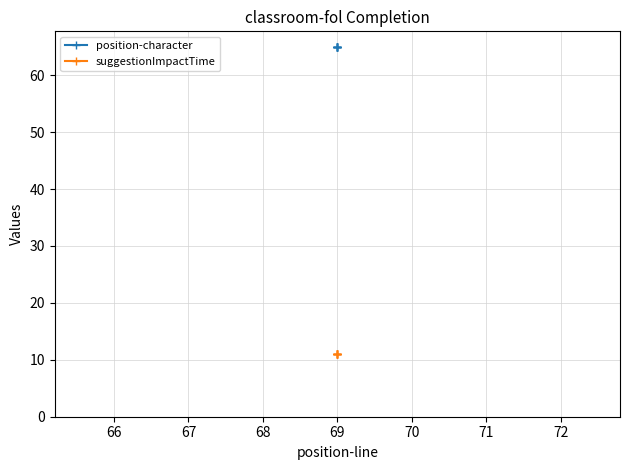

How many lines are shown in the chart?

2